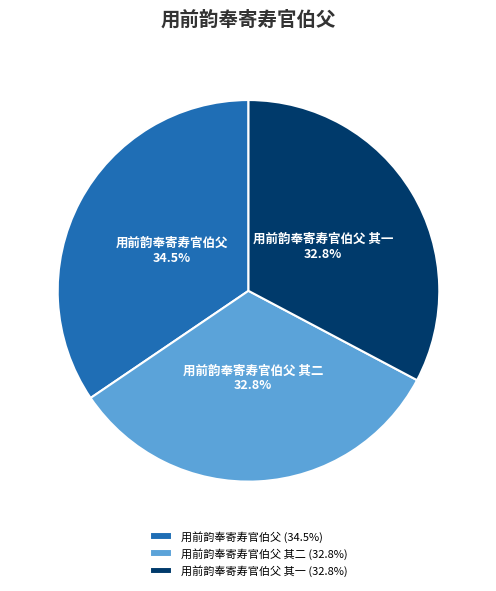

The 用前韵奉寄寿官伯父 其二 slice represents 33% of the pie. True or false?

True